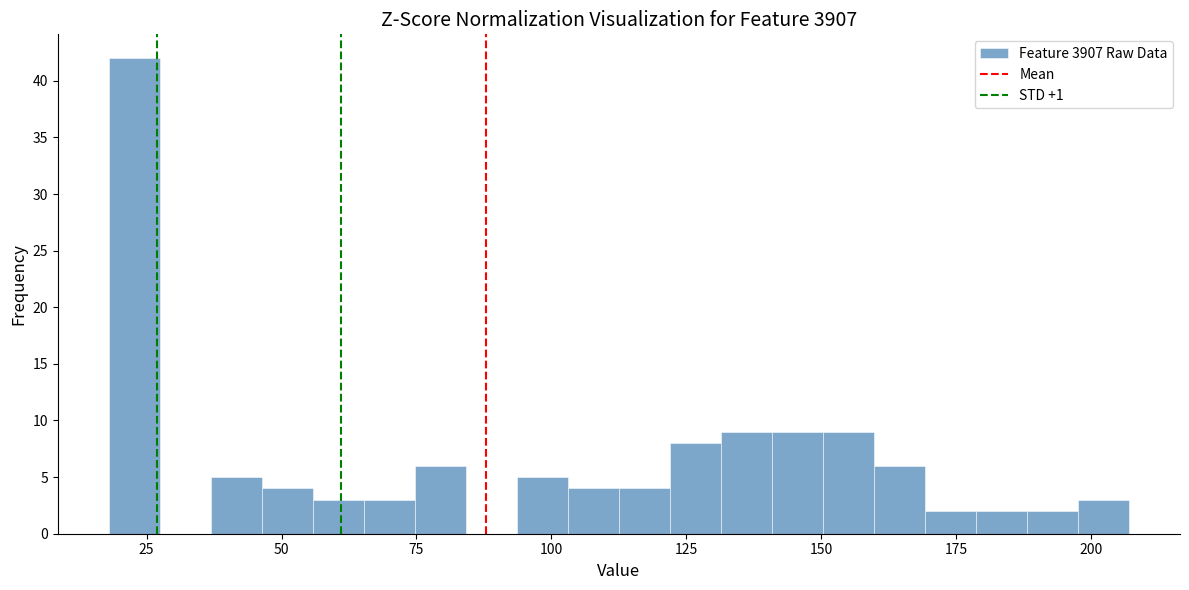

Around what value on the x-axis is the tallest bar? Give the approximate position of its centre, as read against the axis.

25